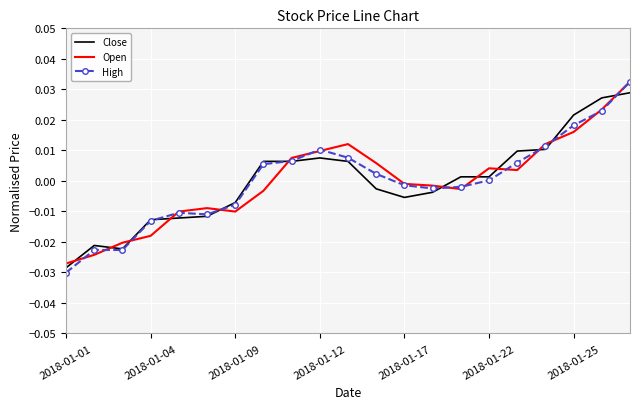

Which series has the widest spread of values?

High